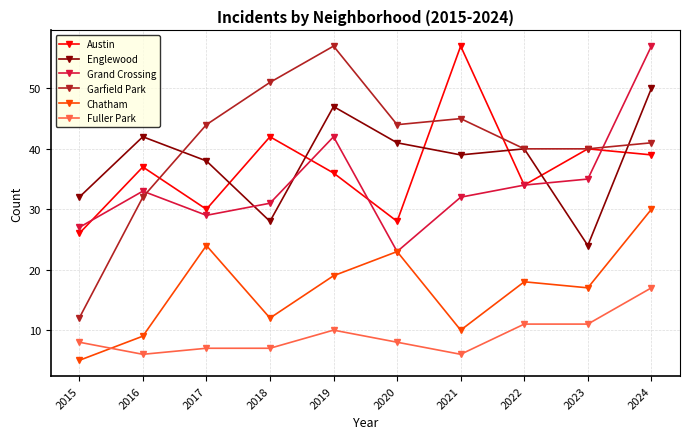

In Austin, how many points are lower than both neighbors (excluding endpoints)?

3